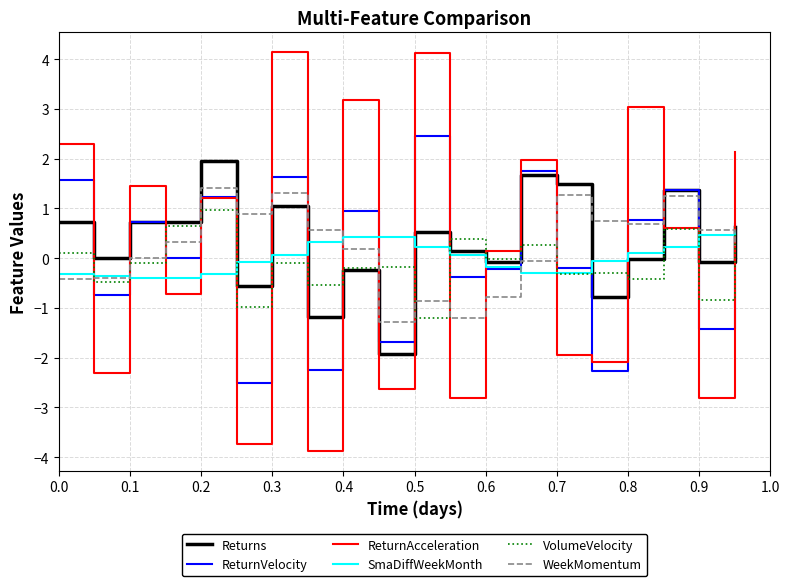

How many distinct data groups are displayed?

6